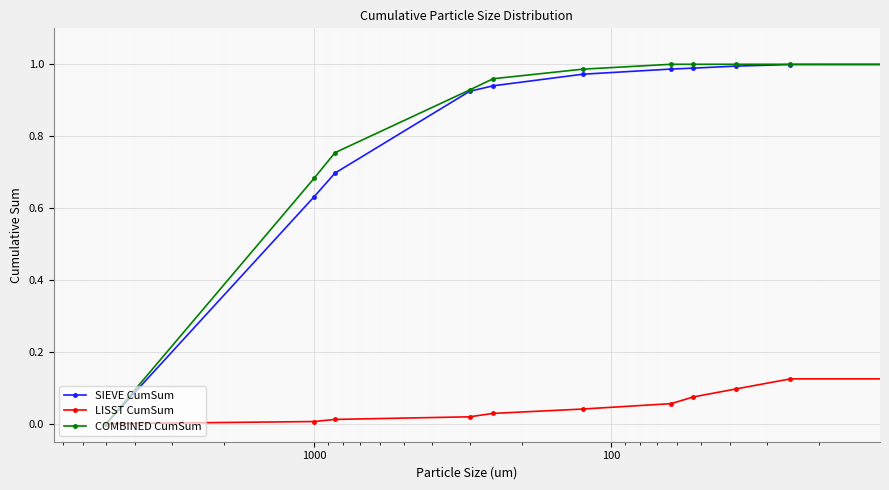

Is it true that SIEVE CumSum equals -0.4 at 1?

False